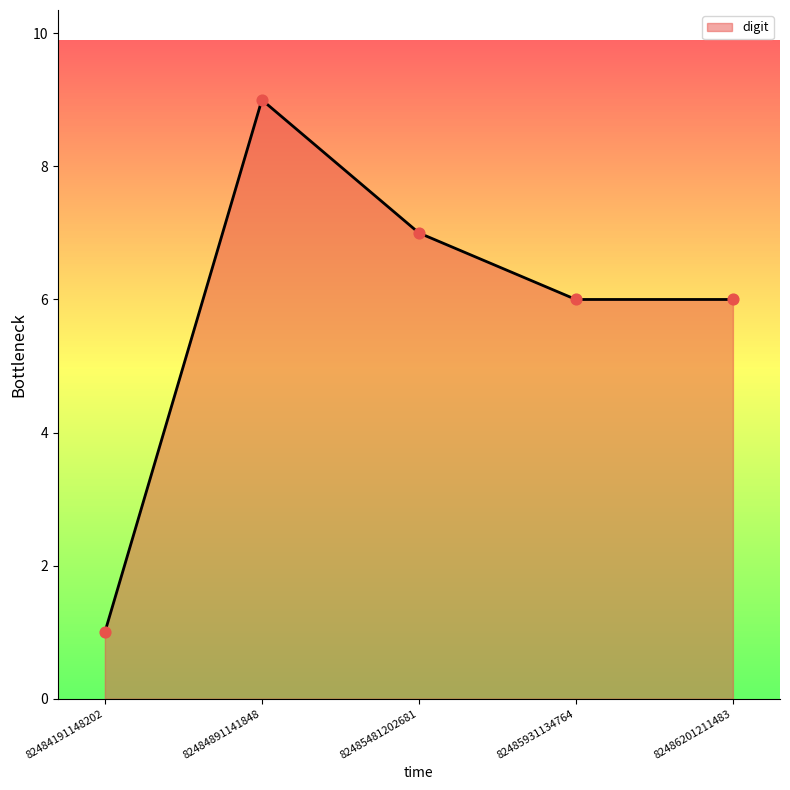

What is the change in value from 82484891141848 to 82485931134764?

-3